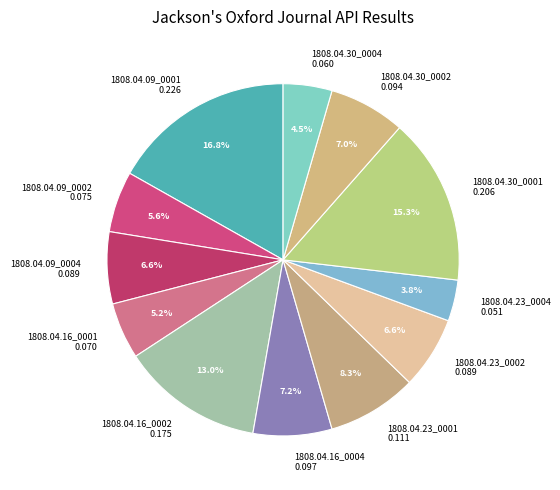

What is the smallest slice in the pie chart?

1808.04.23_0004